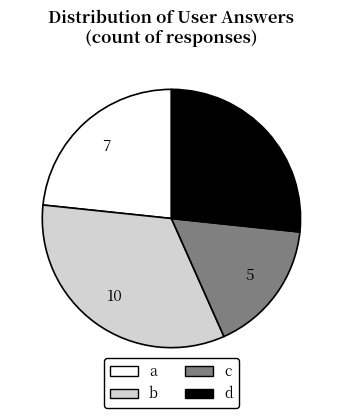

What is the ratio of the value at a to the value at d?

0.9